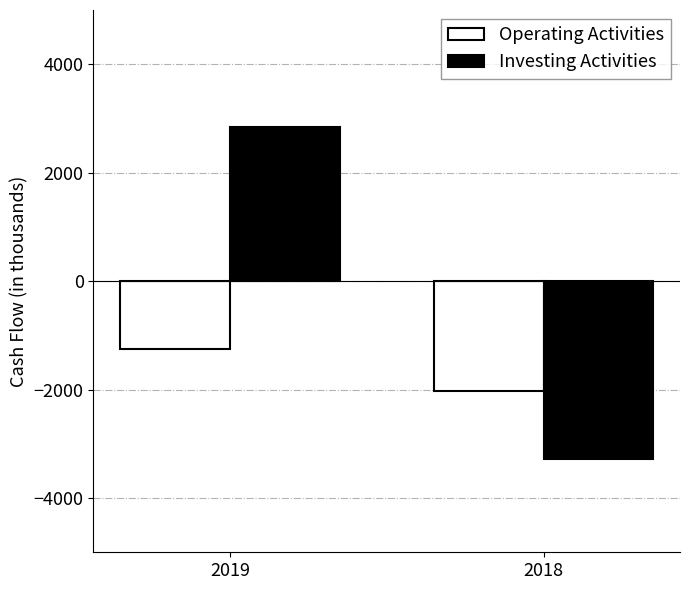

What is the difference between the maximum and minimum values in the Operating Activities series?

784